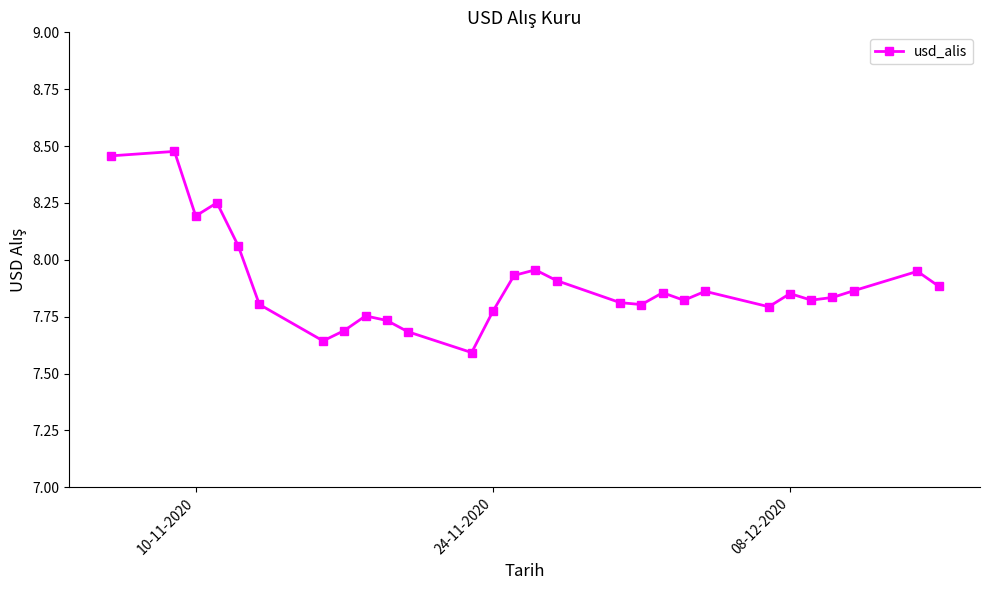

What is the difference between the maximum and minimum values?

0.9